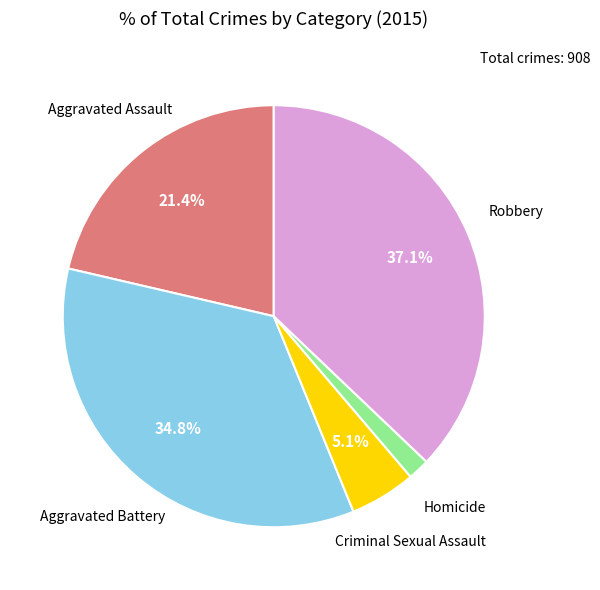

Is the sum of Homicide and Aggravated Battery greater than half?

No